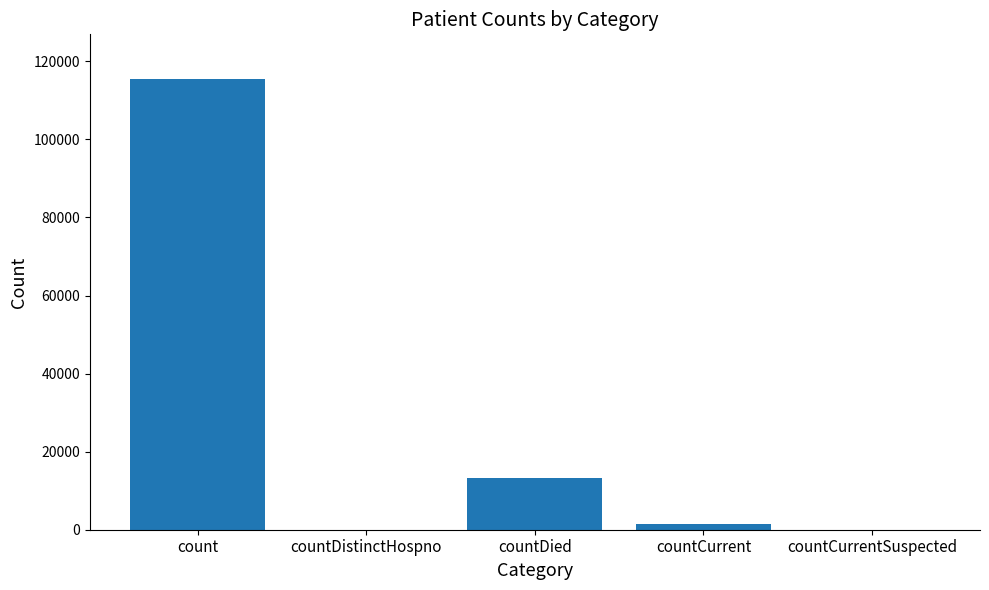

What is the sum of all values?

130105